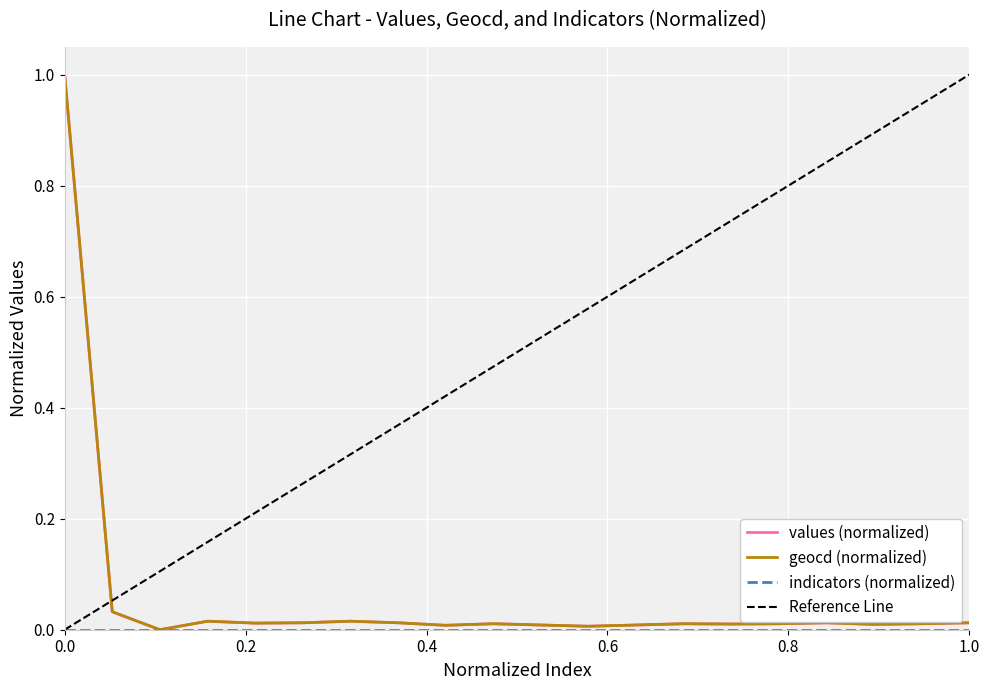

True or false: values and geocd intersect in this chart.

False